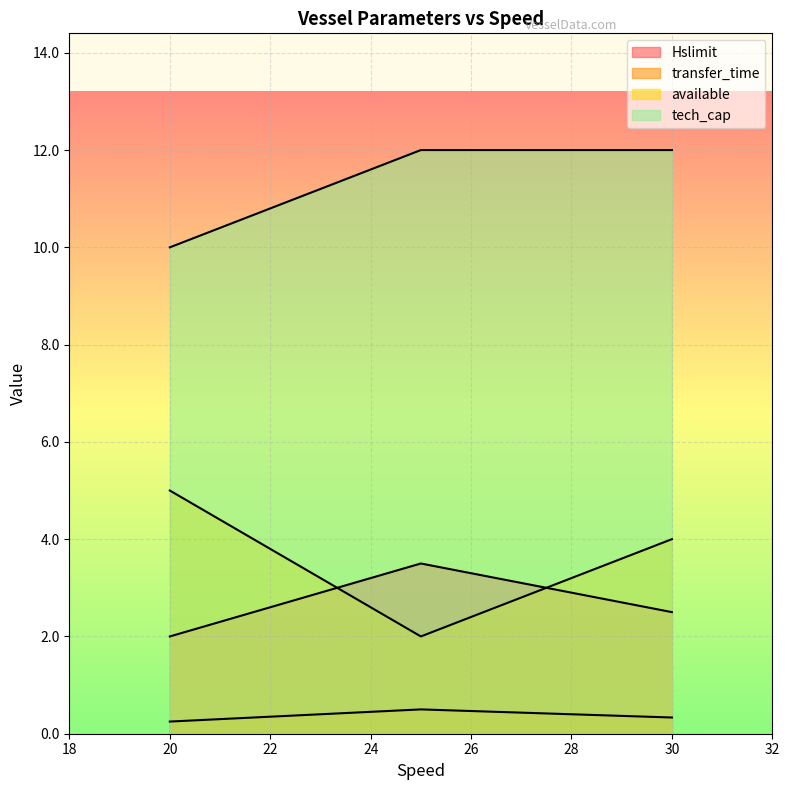

What is the difference between the highest and lowest values at 30?

11.7